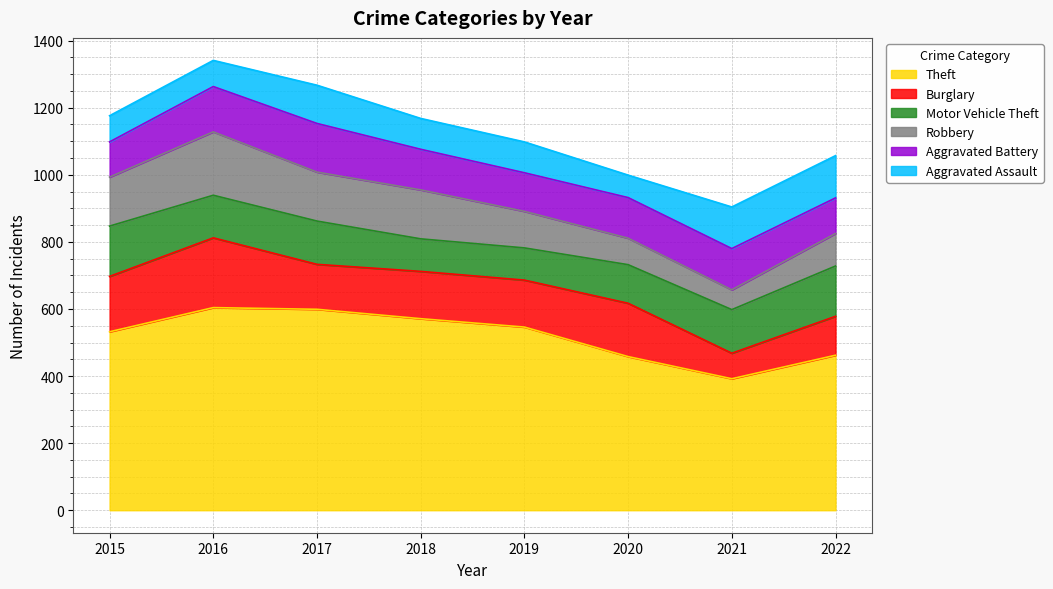

Count the number of data series in this chart.

6